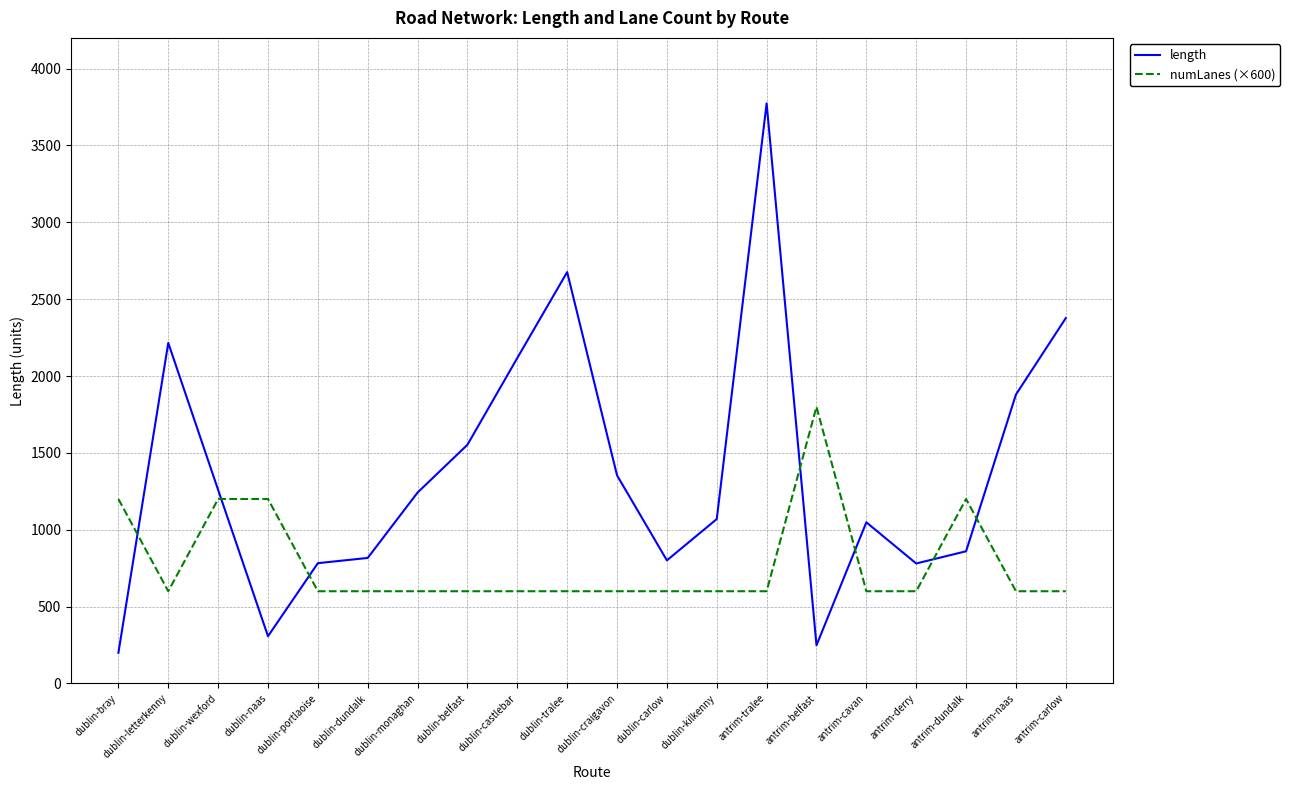

What is the sum of the numLanes (×600) values at antrim-cavan and dublin-naas?

1800.0